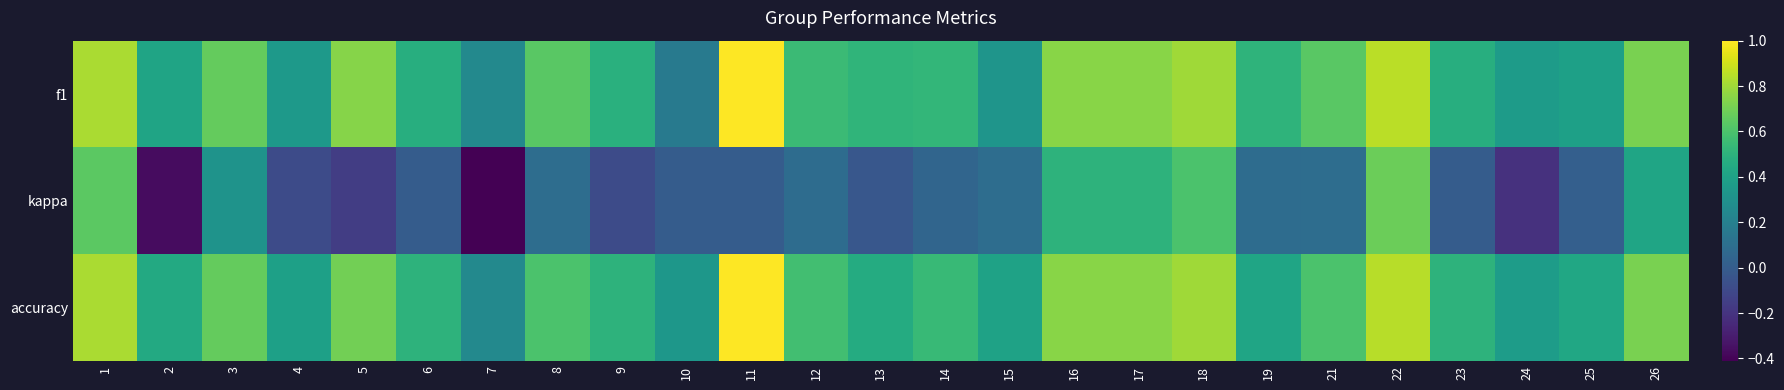

What is the smallest value displayed?

-0.4